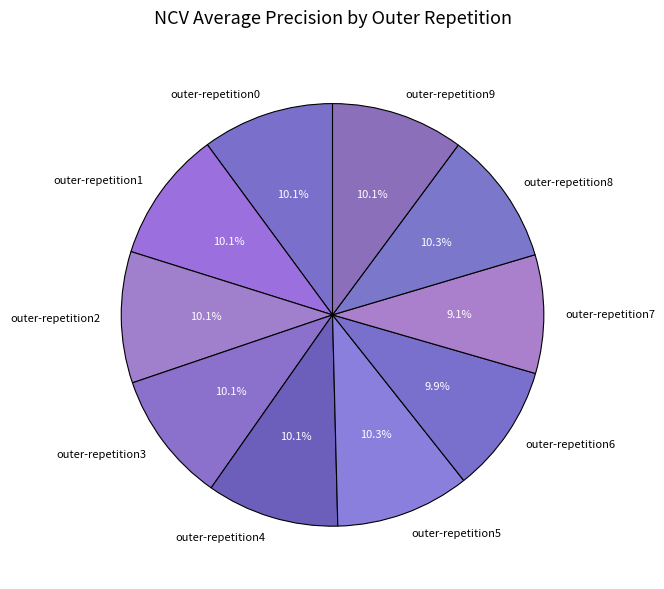

Which slice is the smallest?

outer-repetition7